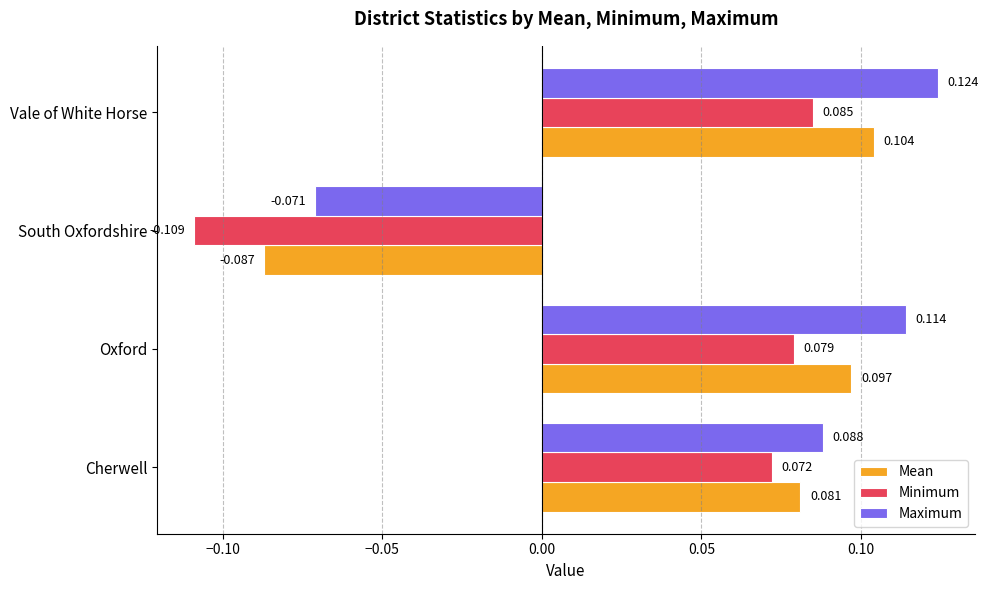

Which series has the largest range (max minus min)?

Maximum